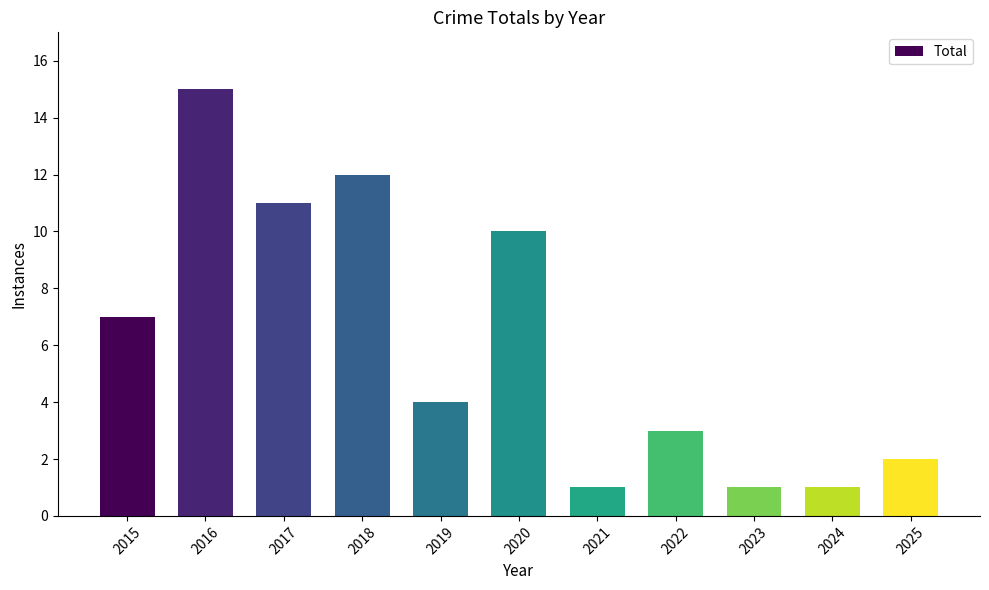

Where is the data nearest to the value 8?

2015